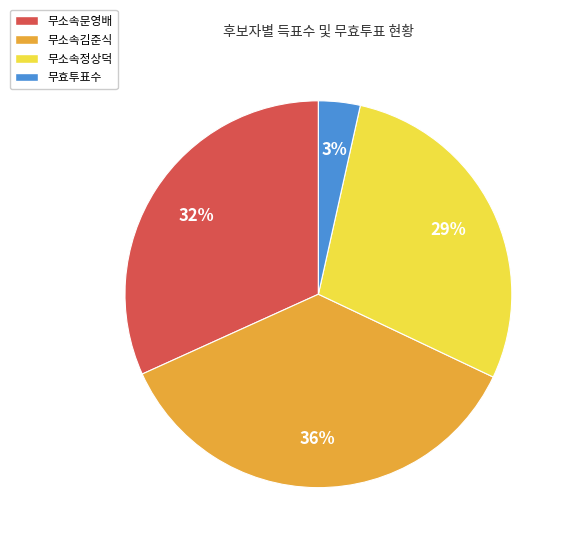

Which category has the smallest portion of the pie?

무효투표수